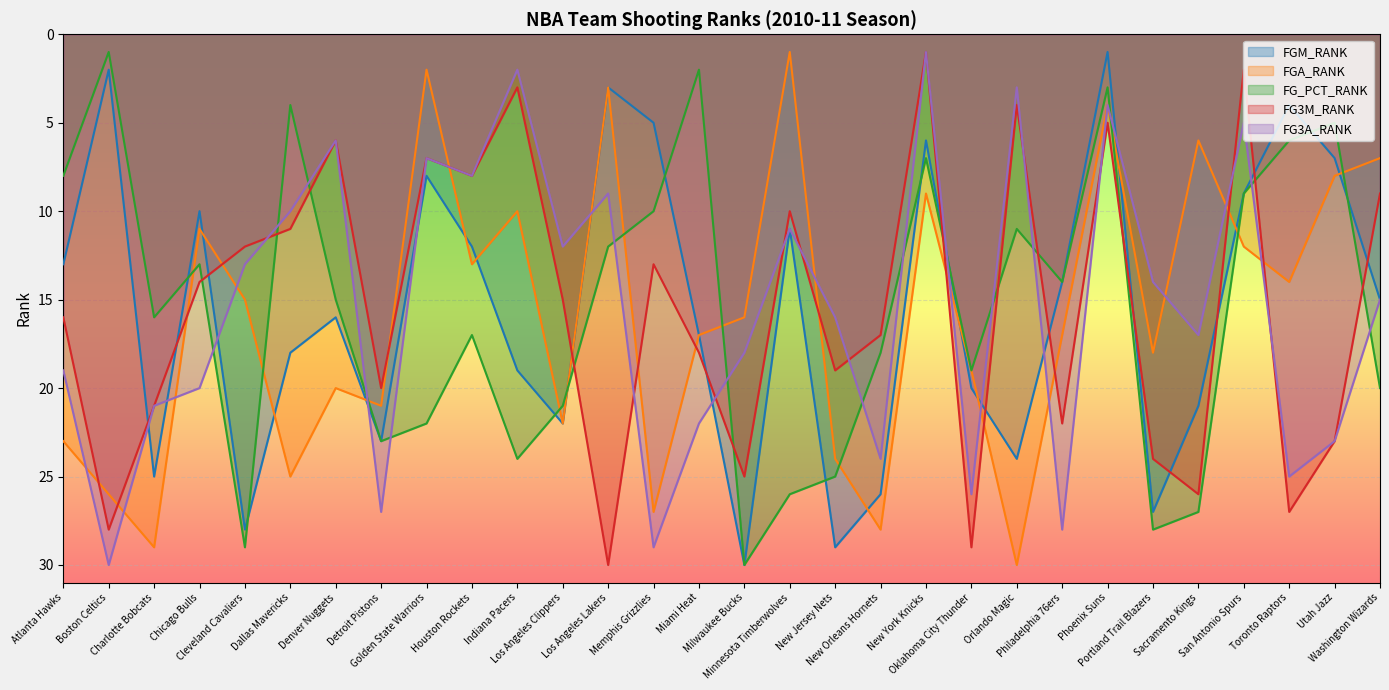

The value of FG3M_RANK at Miami Heat is 12. True or false?

False